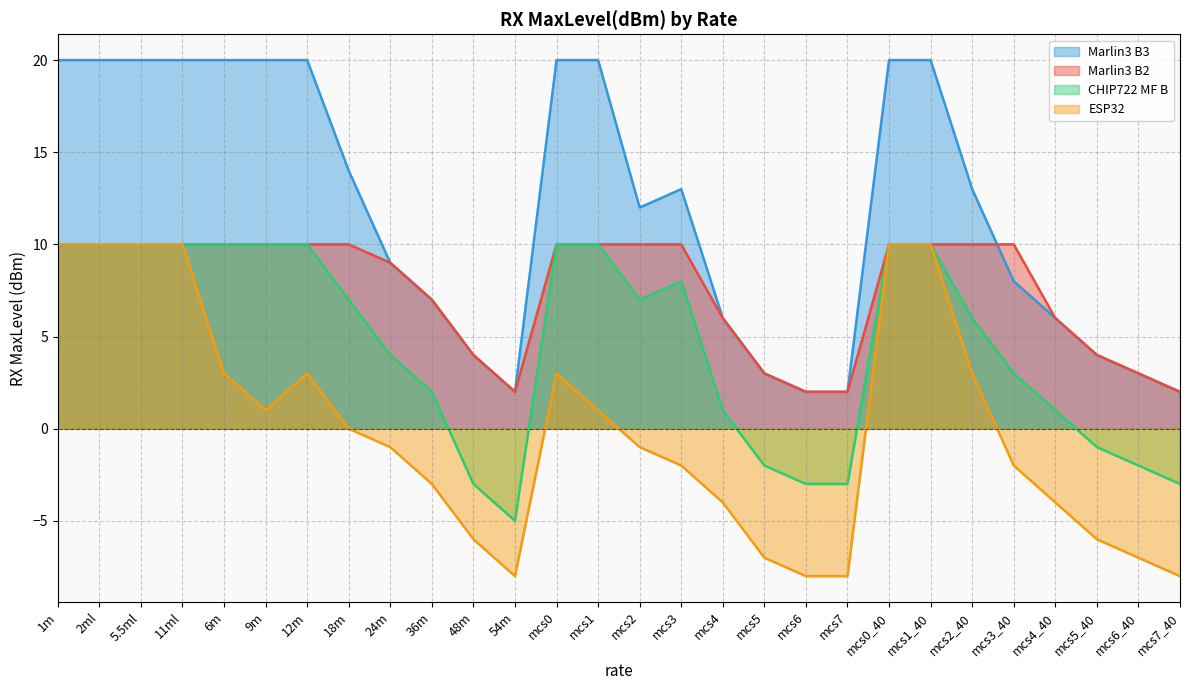

True or false: Marlin3 B3 has a value of 14 at 18m.

True